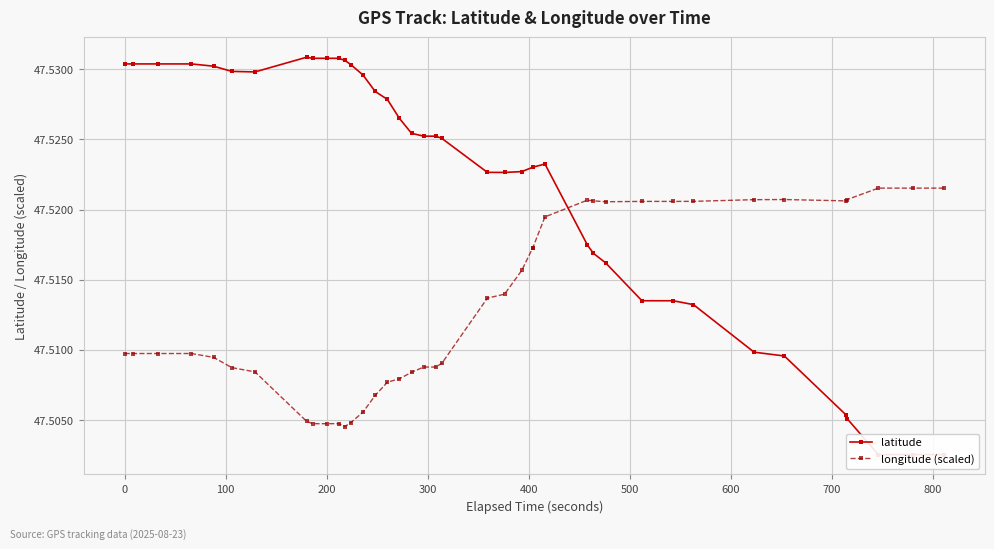

Does the chart have visible grid lines?

Yes